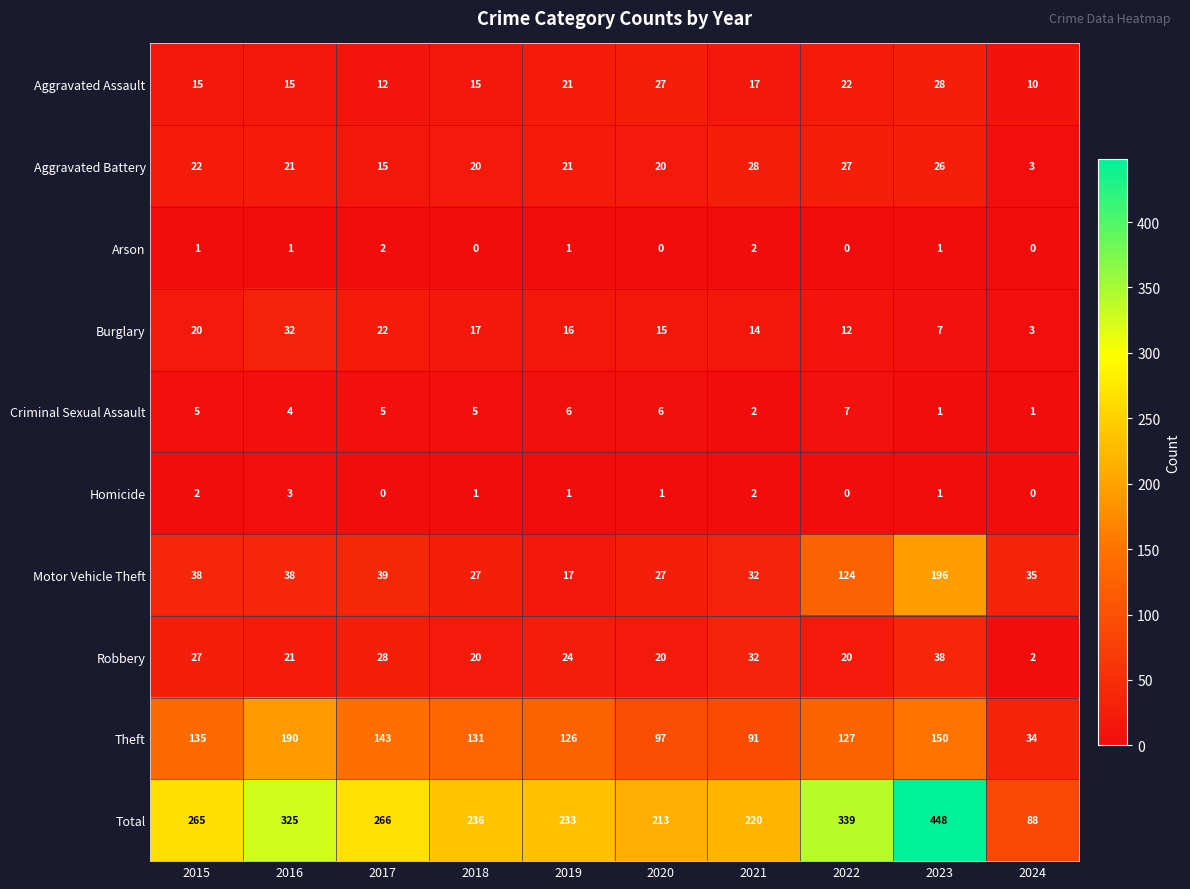

Count the number of categories in the chart.

10